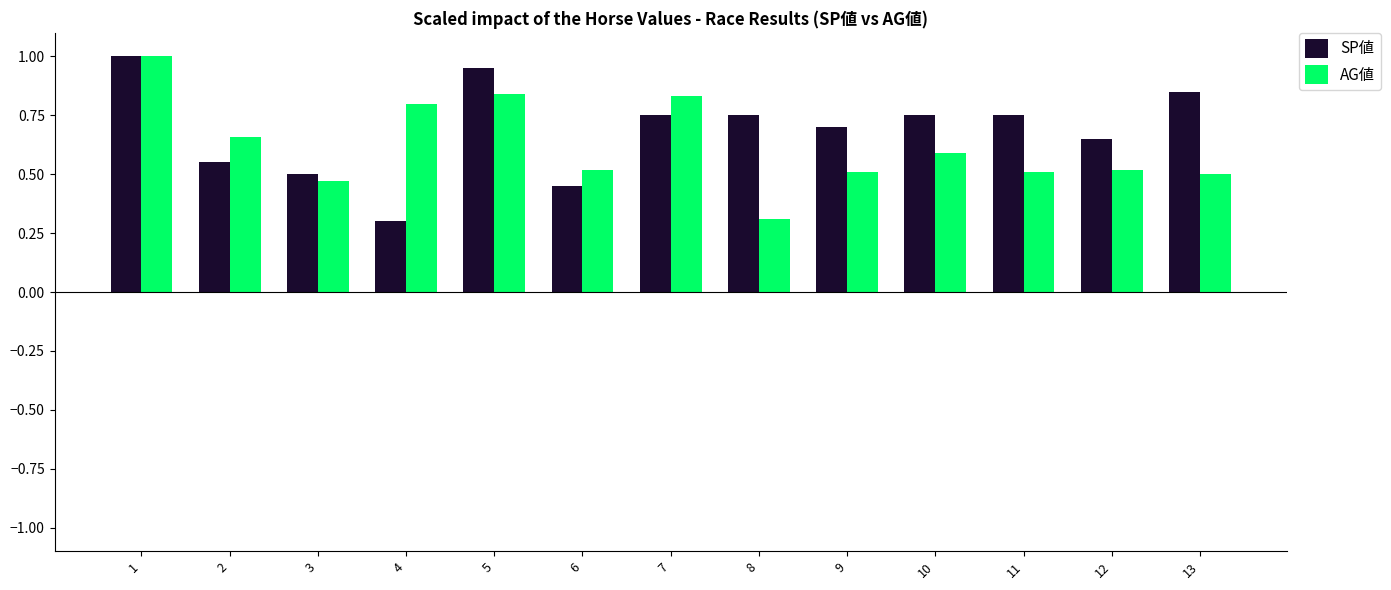

What is the sum of the AG値 values at 6 and 11?

1.0